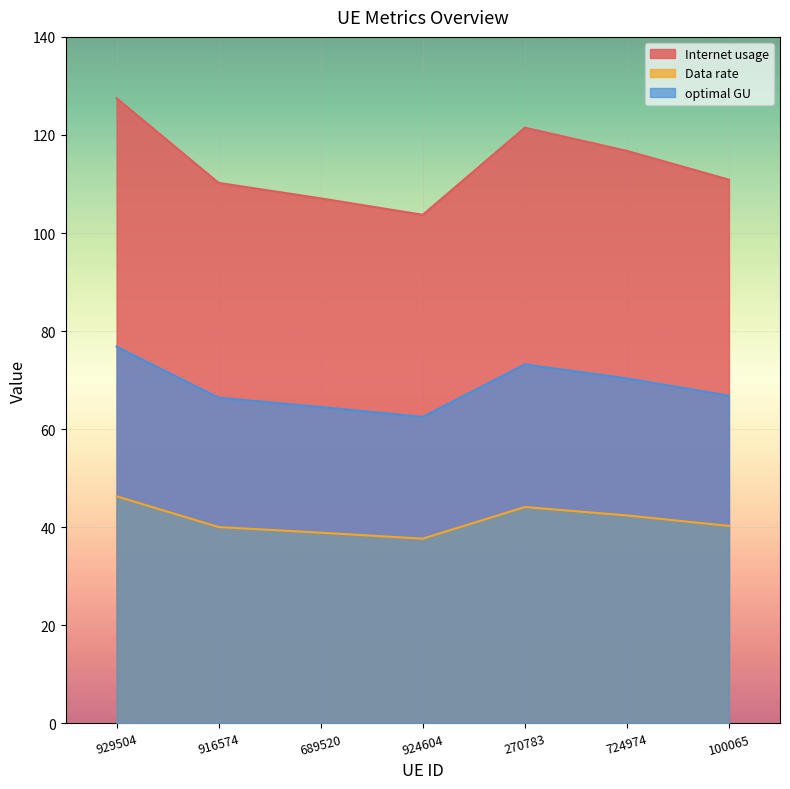

Which series has the largest range (max minus min)?

Internet usage